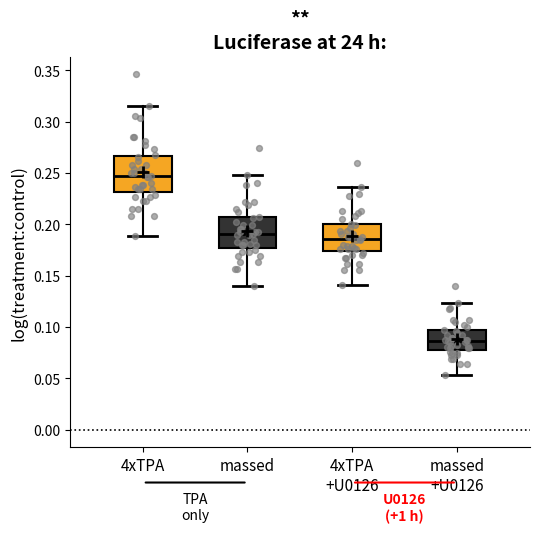

Reading left to right, read every box against the y-axis: the position of its median line, the range the box covers, and the ends of its whiskers. The values are not printed on the chart, so give them approximately, as read against the axis.

4xTPA: median 0.245, box 0.230 to 0.265, whiskers 0.190 to 0.315
massed: median 0.190, box 0.175 to 0.205, whiskers 0.140 to 0.250
4xTPA +U0126: median 0.185, box 0.175 to 0.200, whiskers 0.140 to 0.235
massed +U0126: median 0.085, box 0.075 to 0.095, whiskers 0.055 to 0.125